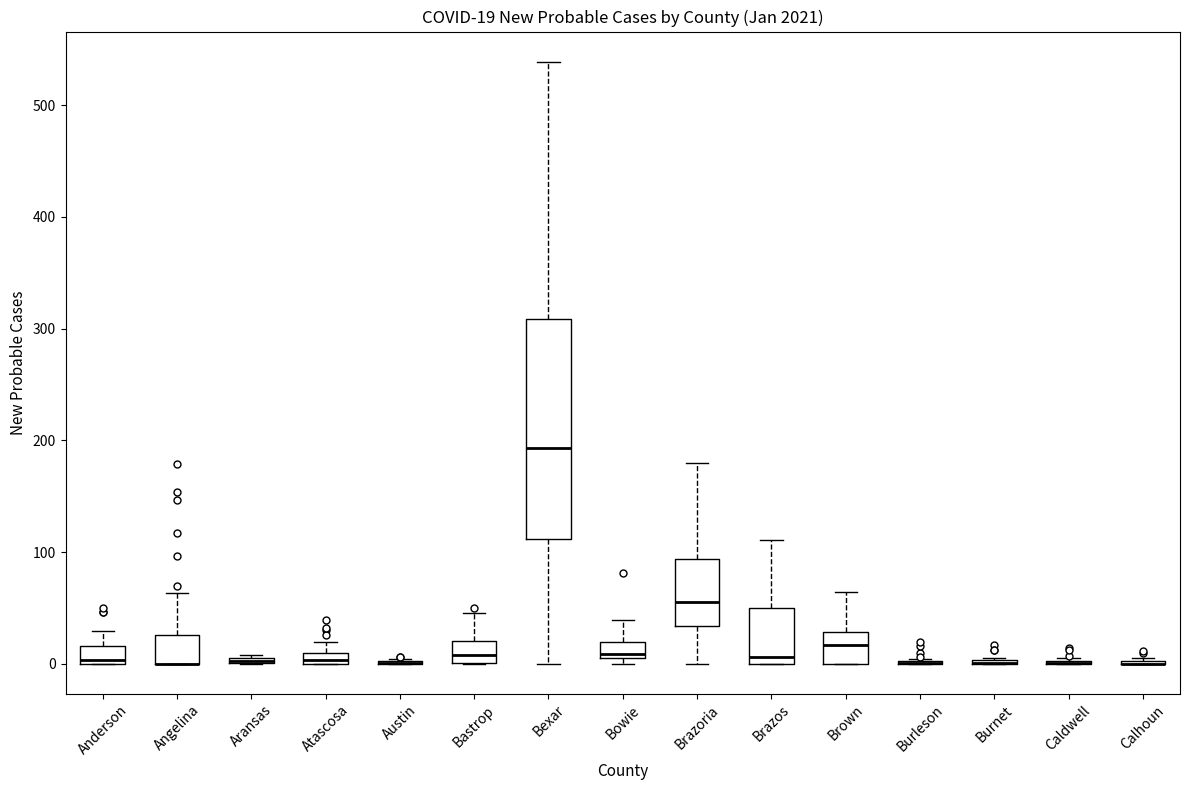

Comparing the boxes themselves (not the whiskers), which one is the tallest?

Bexar